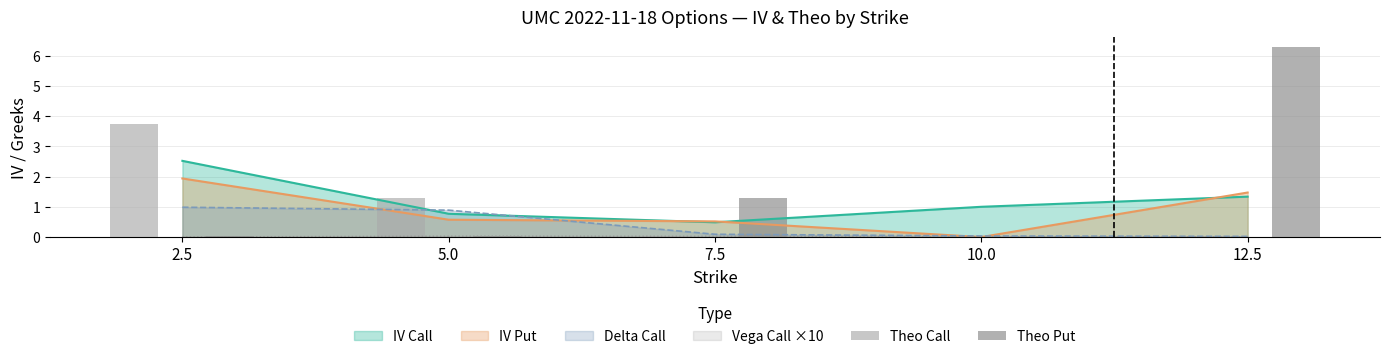

What position from the left is 7.5?

3